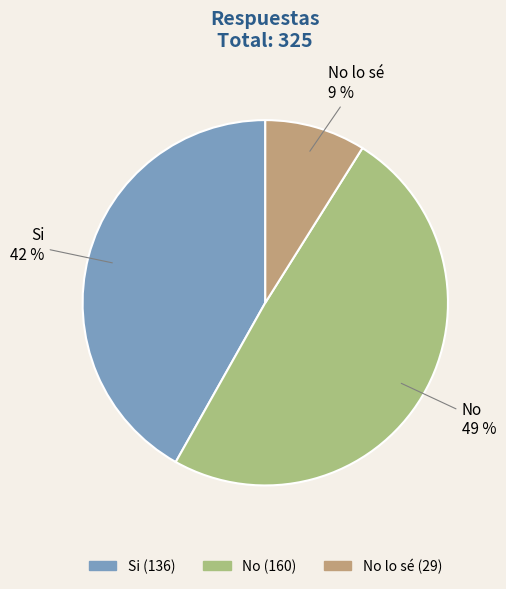

To the nearest percent, what is the average slice percentage?

33%